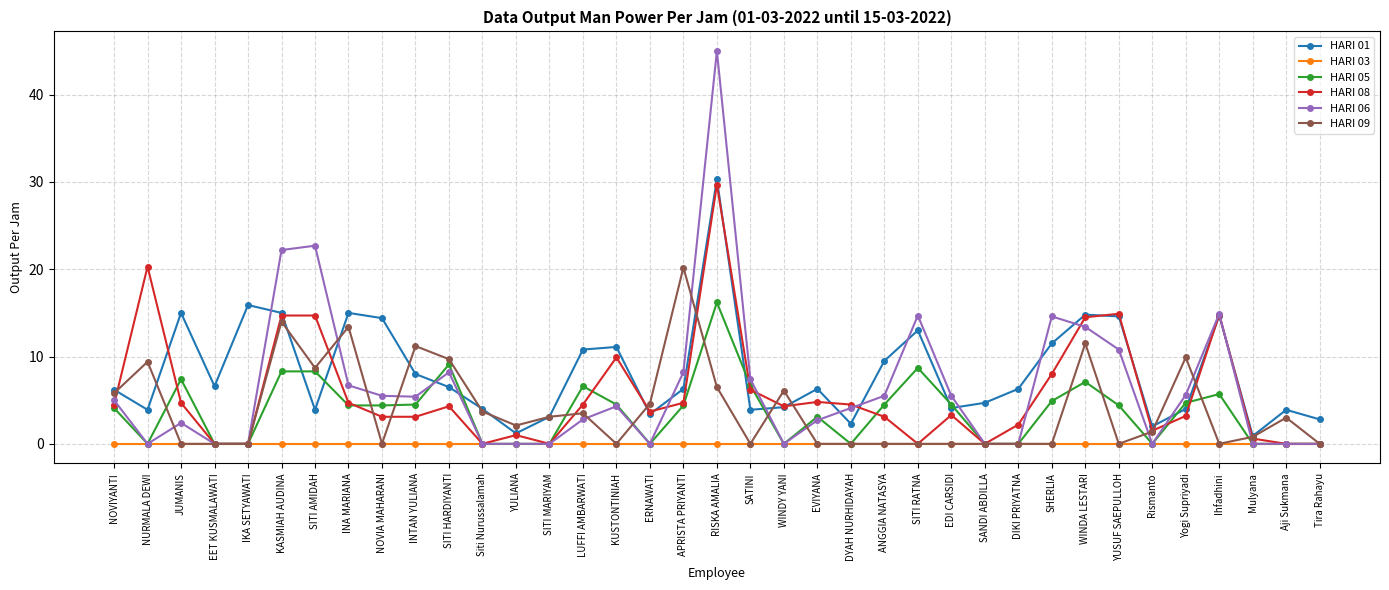

What is the total value across all series at DIKI PRIYATNA?

8.5